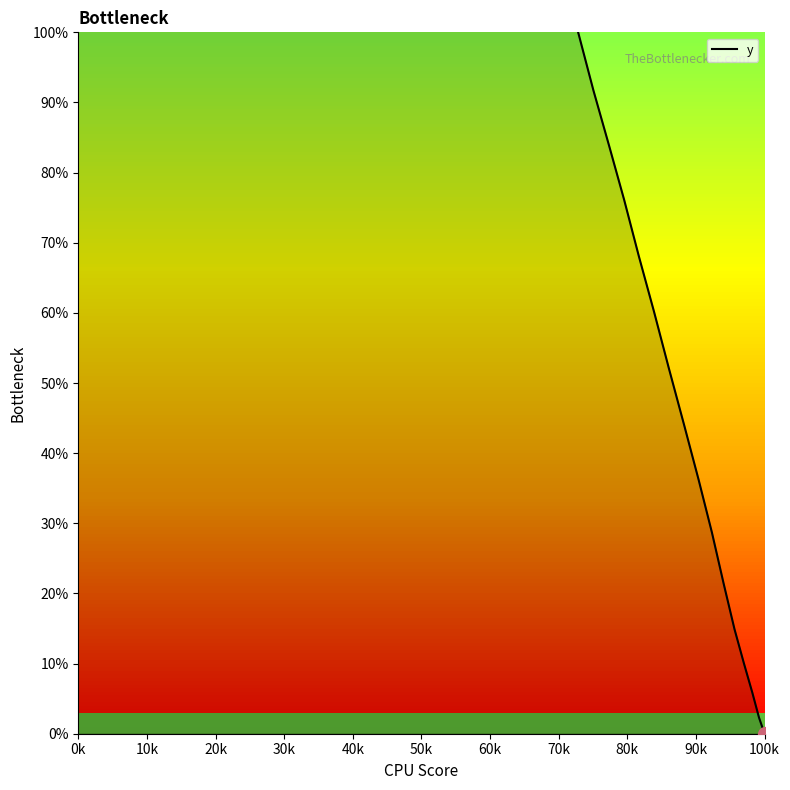

Is it true that the value at 15 is 154.8?

False